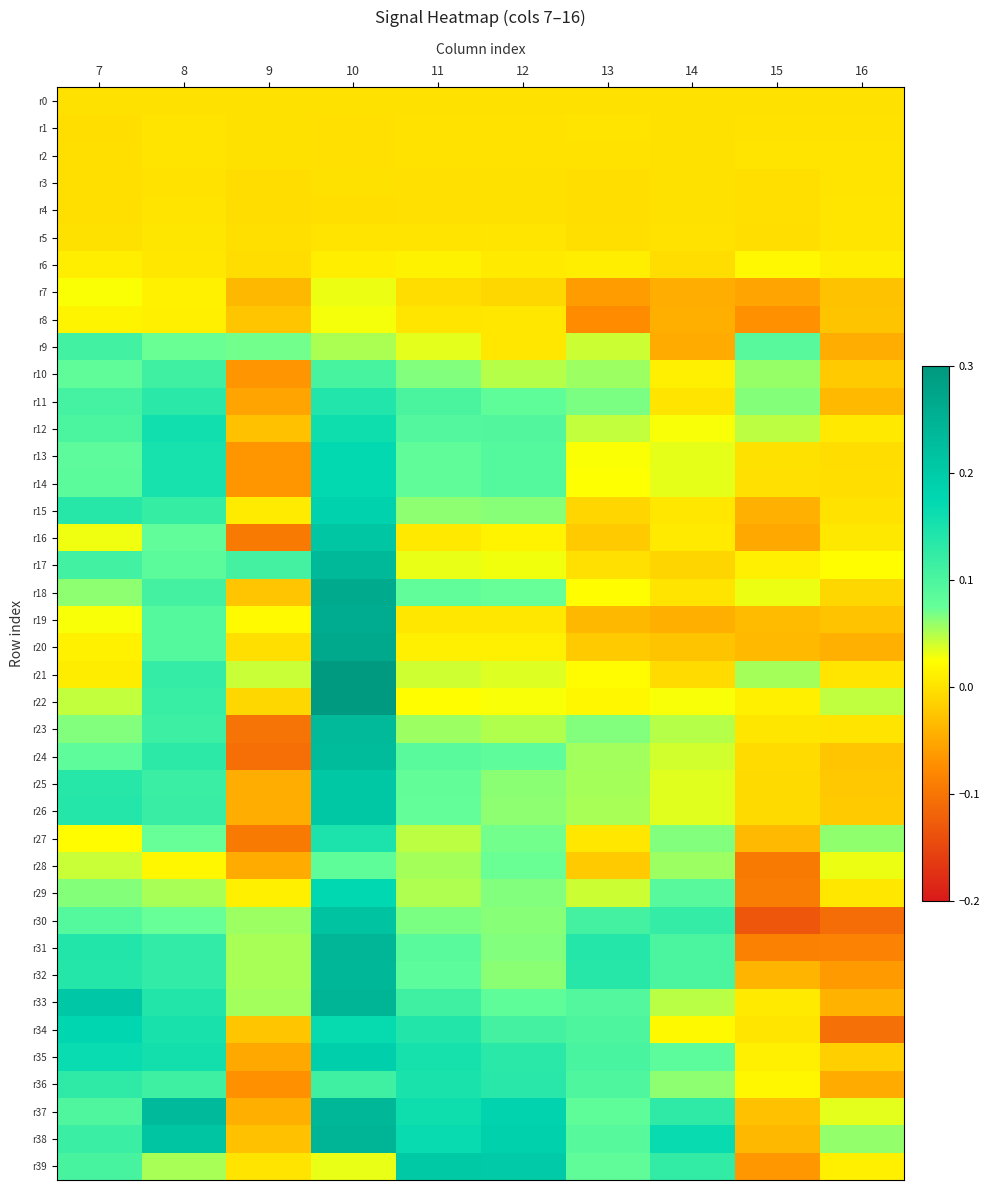

Which series changed the most between 7 and 12?

r33